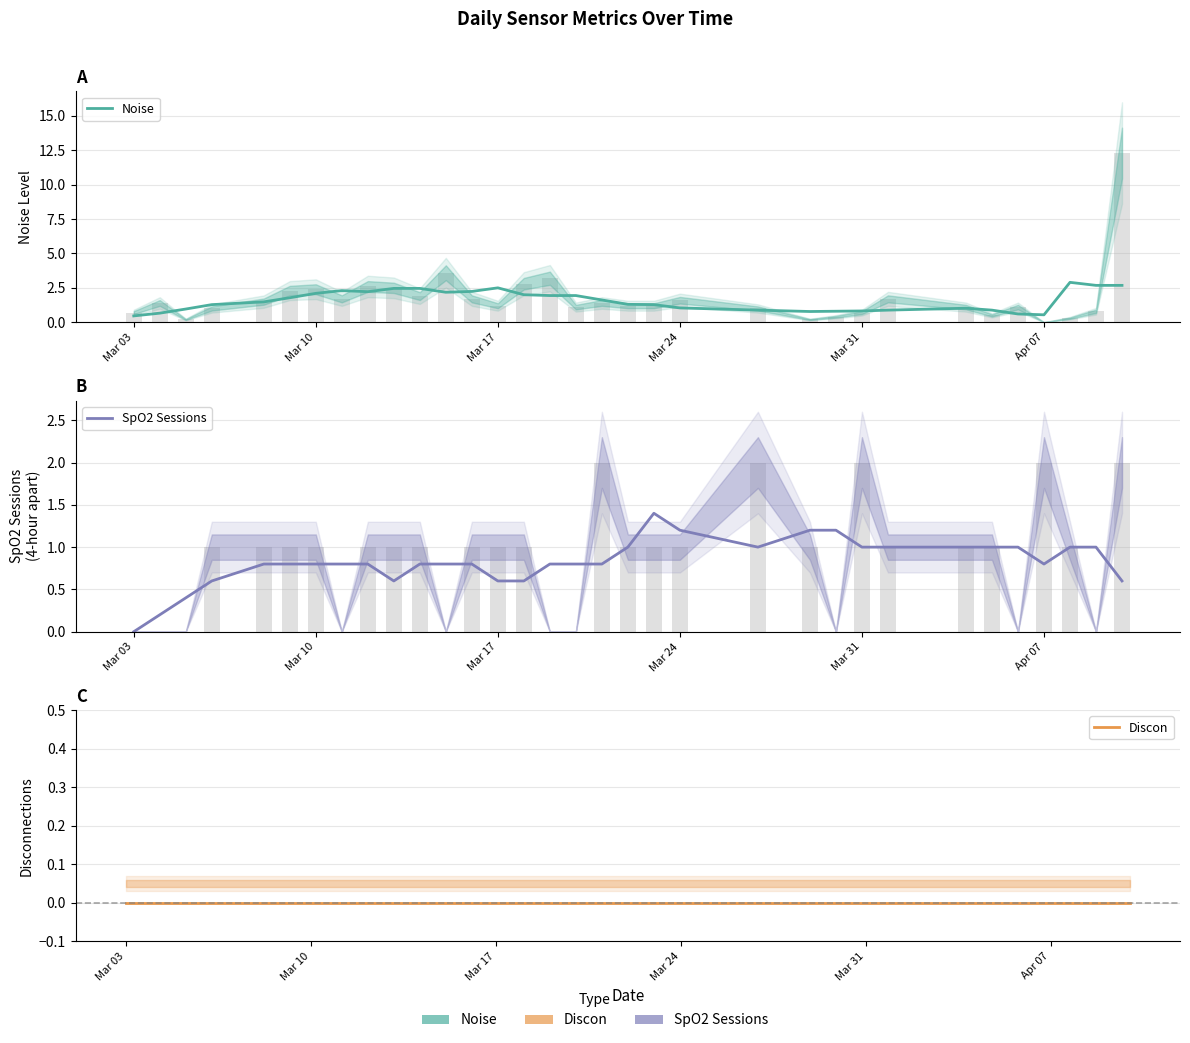

Are the bars horizontal?

No